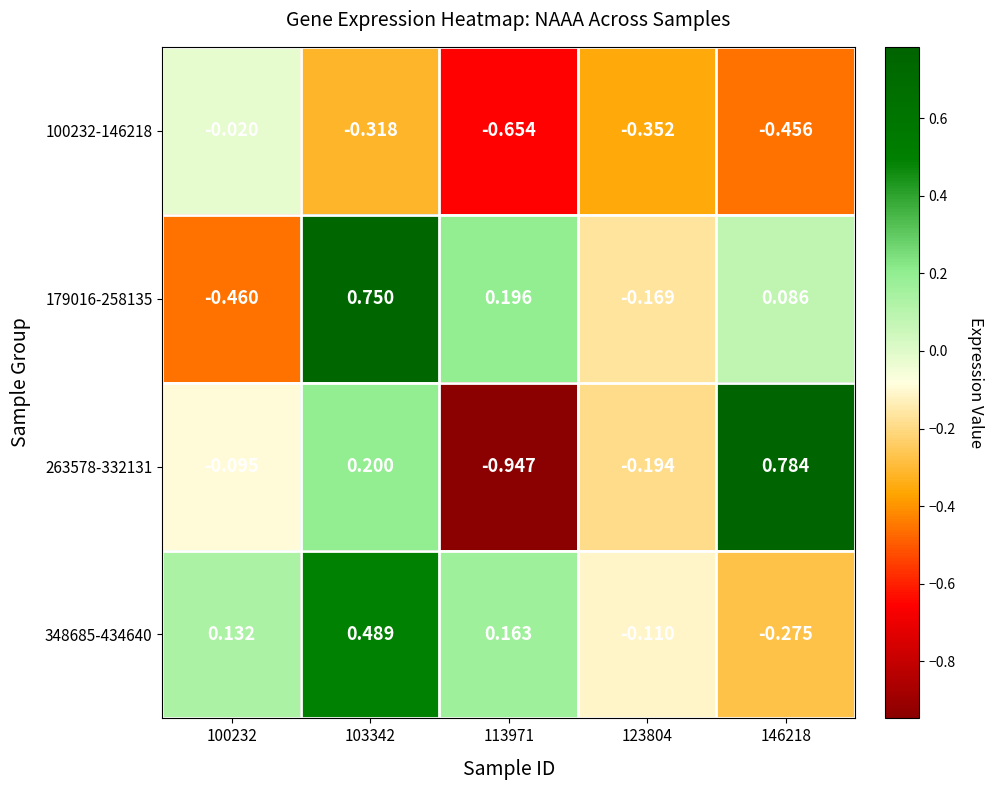

Is the value of 179016-258135 at 100232 greater than the value of 100232-146218 at 146218?

No